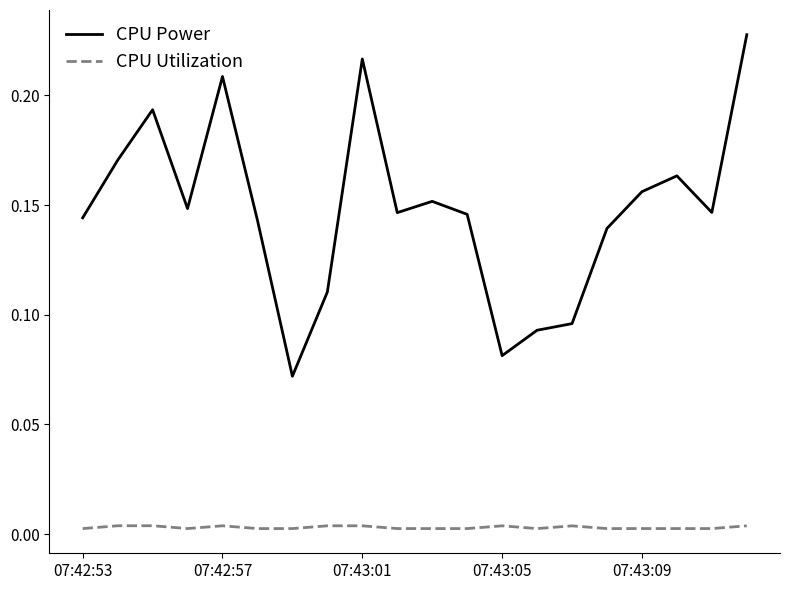

Which series has the largest total across all categories?

CPU Power